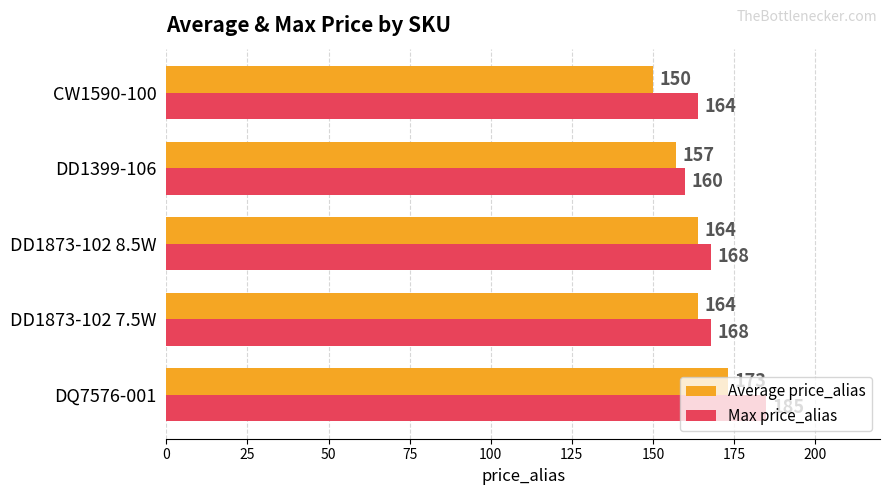

What value does the Average price_alias series have at DD1873-102 7.5W, to the nearest 5?

165